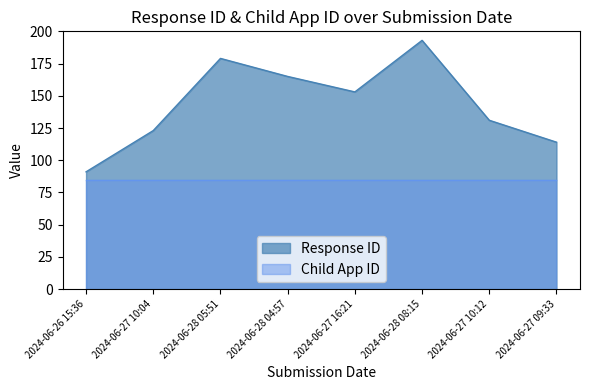

How many values are below 153?

4